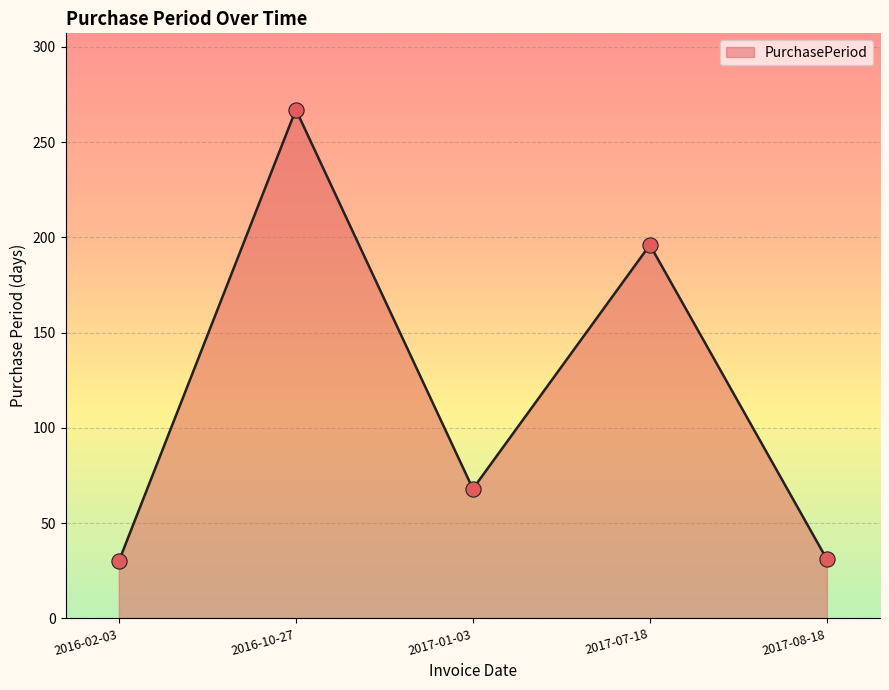

Between 2017-07-18 and 2016-02-03, which is larger?

2017-07-18